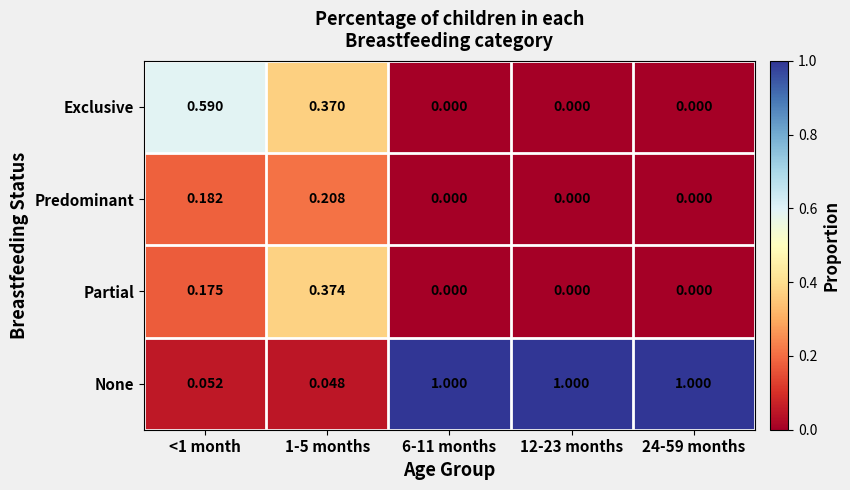

Which series has the largest range (max minus min)?

None